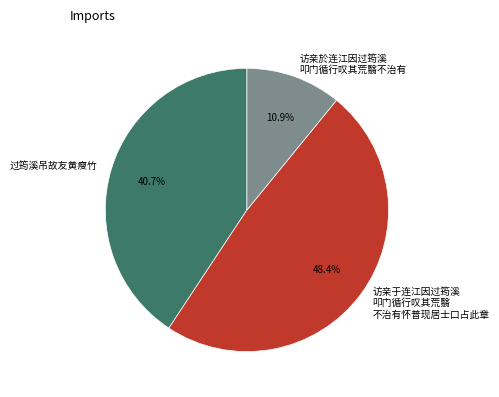

What percentage is NOT represented by 访亲于连江因过筠溪 叩门循行叹其荒翳 不治有怀普现居士口占此章?

51.6%